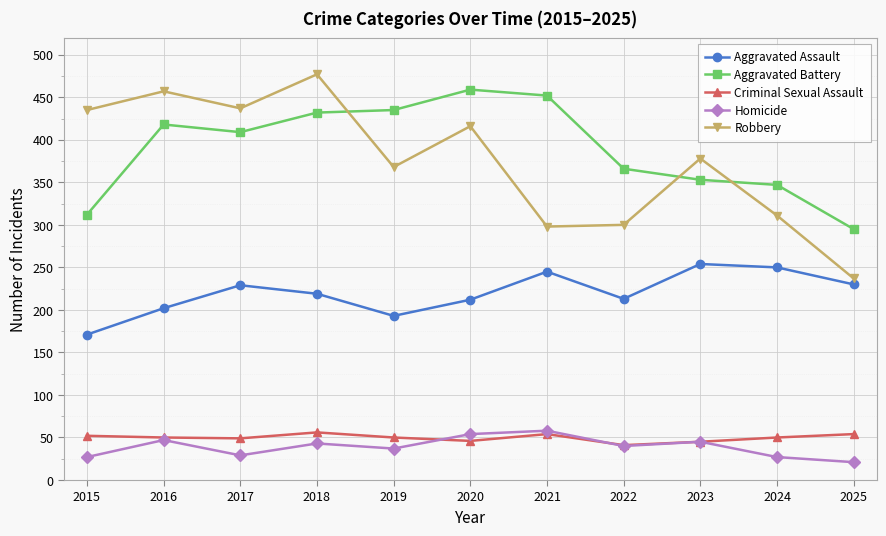

The value of Robbery at 2015 is 435. True or false?

True